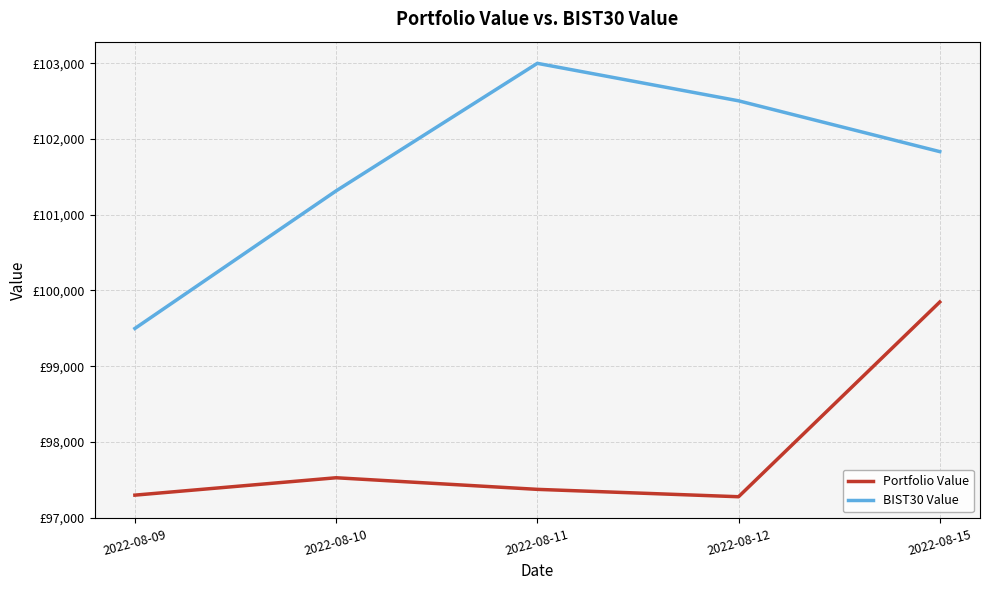

Which series has the largest total across all categories?

BIST30 Value